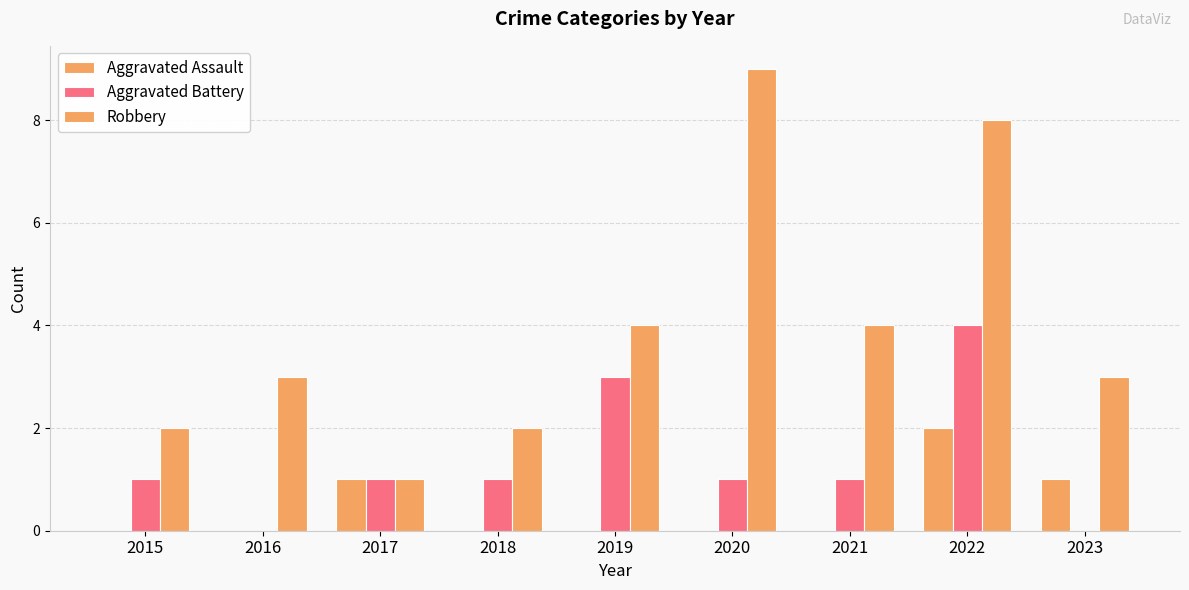

Are the bars horizontal?

No